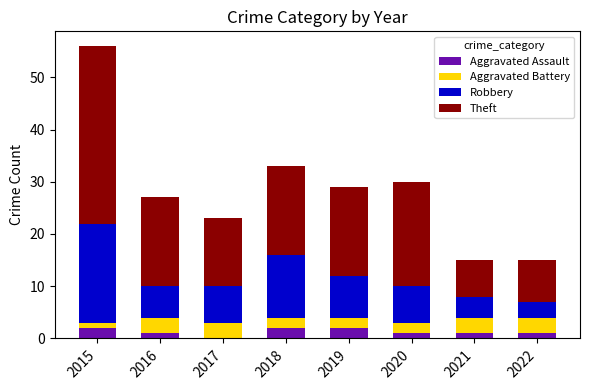

The Aggravated Assault series shows 0 at 2017. True or false?

True